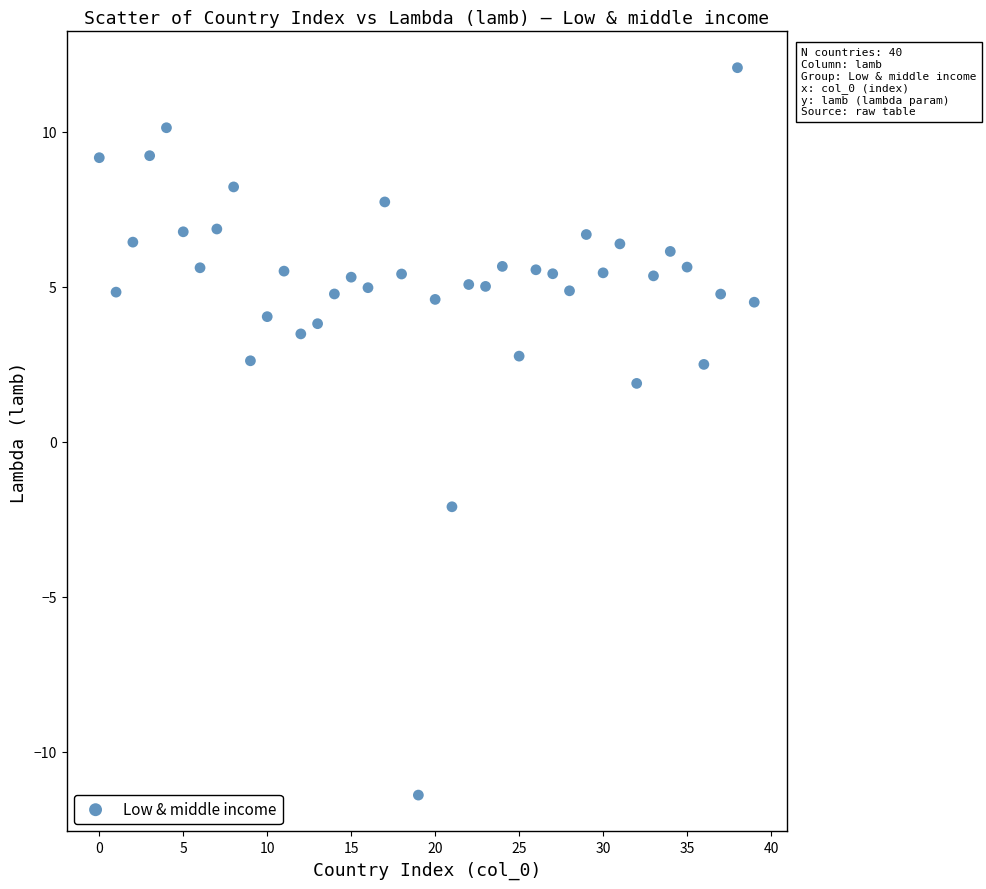

What is the range of Y values (max minus min)?

23.5